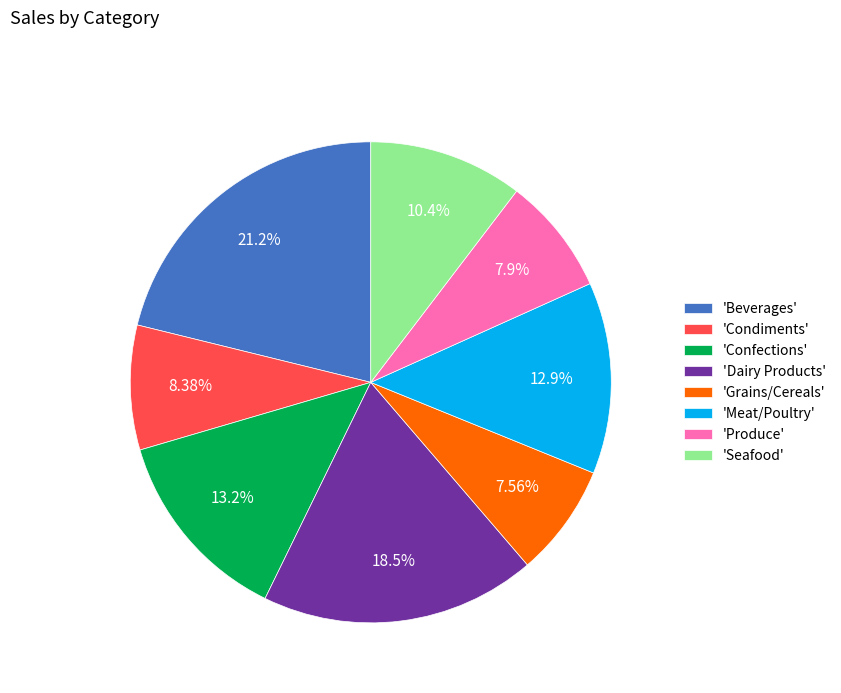

Do 'Beverages' and 'Confections' together represent more than half of the pie?

No